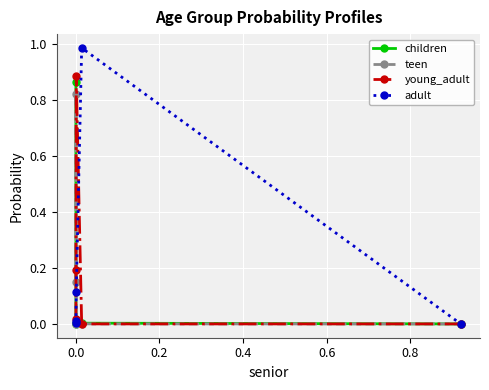

How many interior local peaks does the young_adult series have?

1